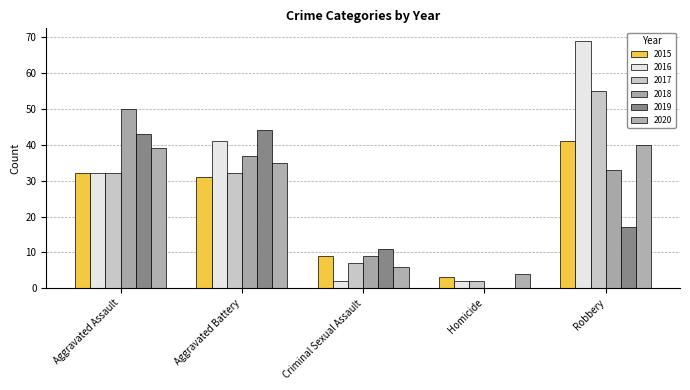

Reading right to left, what are all the values shown in this chart?

2015: 41	3	9	31	32
2016: 69	2	2	41	32
2017: 55	2	7	32	32
2018: 33	0	9	37	50
2019: 17	0	11	44	43
2020: 40	4	6	35	39